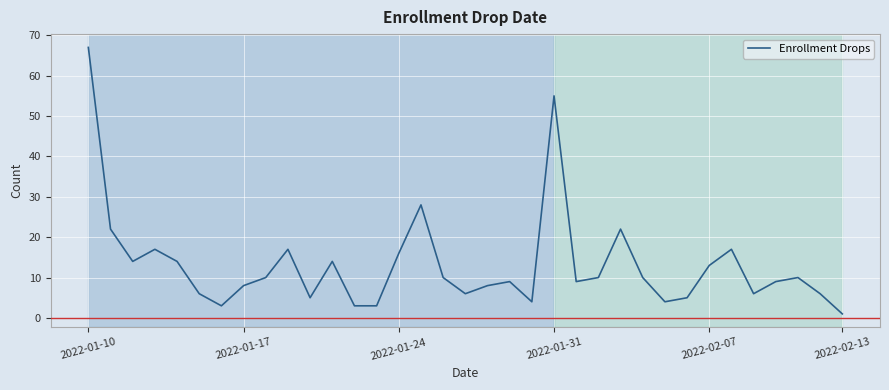

What is the maximum value shown in the chart?

67